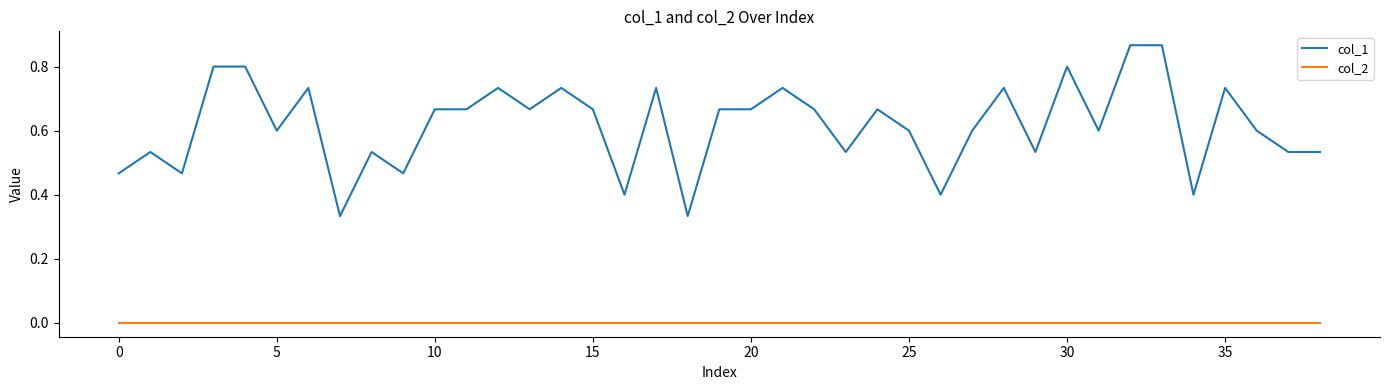

True or false: col_1 and col_2 cross at least once.

False